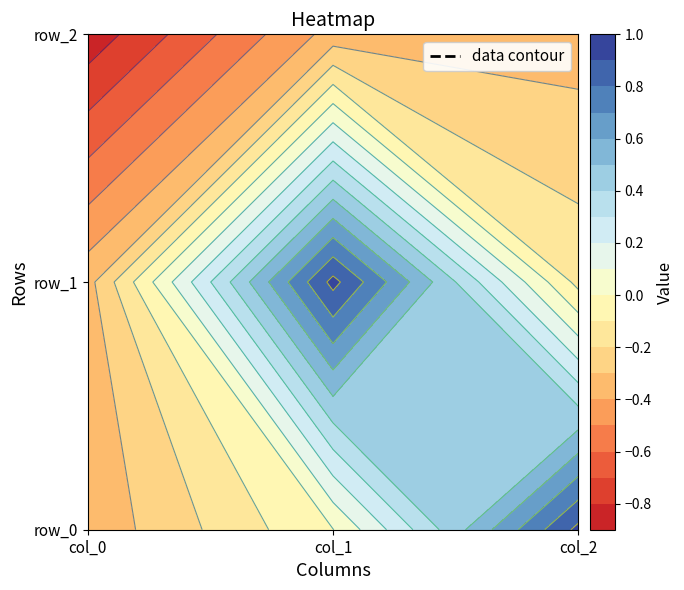

At how many categories does at least one series exceed 0?

2